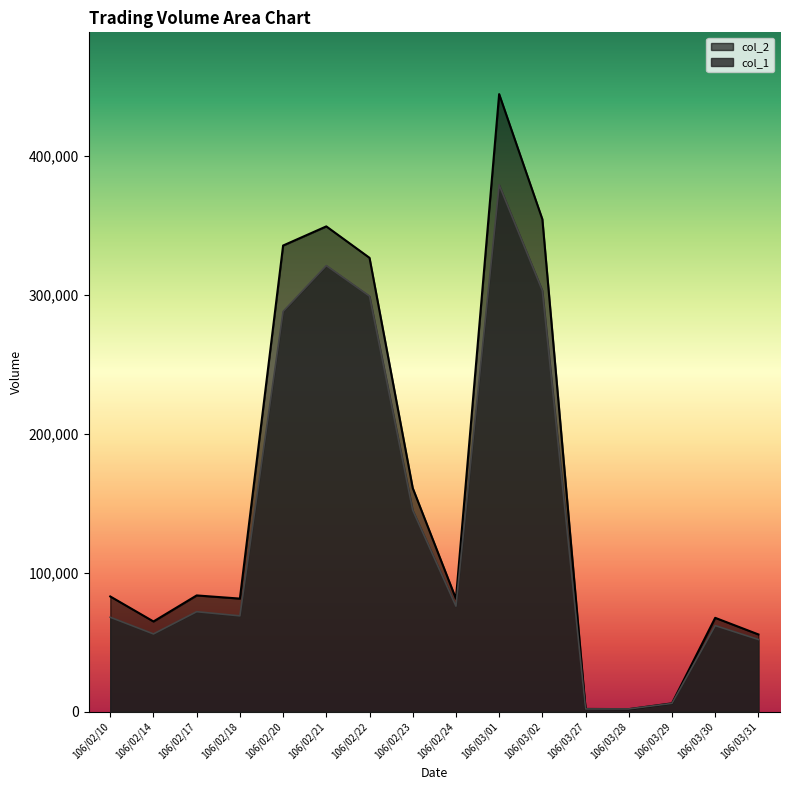

What is the label of the 1st point from the right?

106/03/31